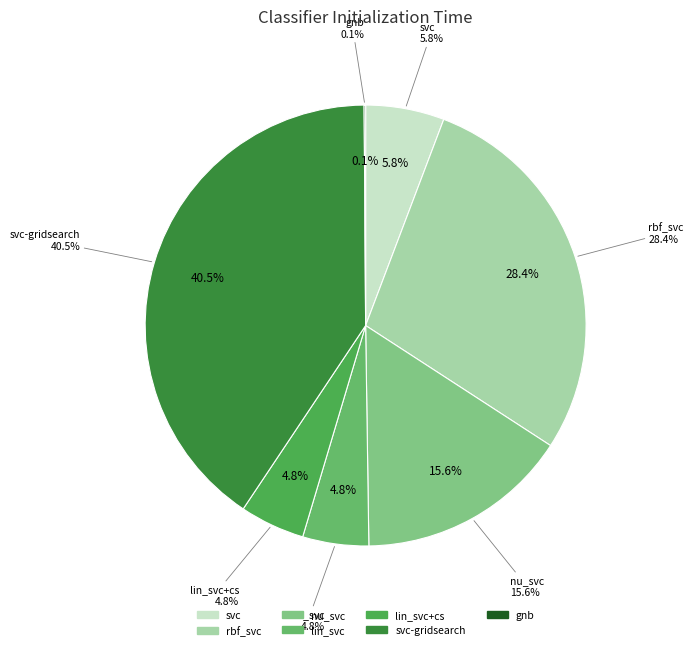

How many segments does this pie chart have?

7